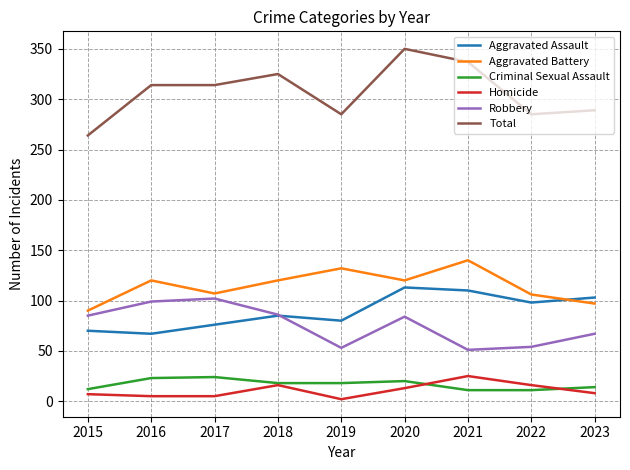

What is the total value across all series at 2021?

674